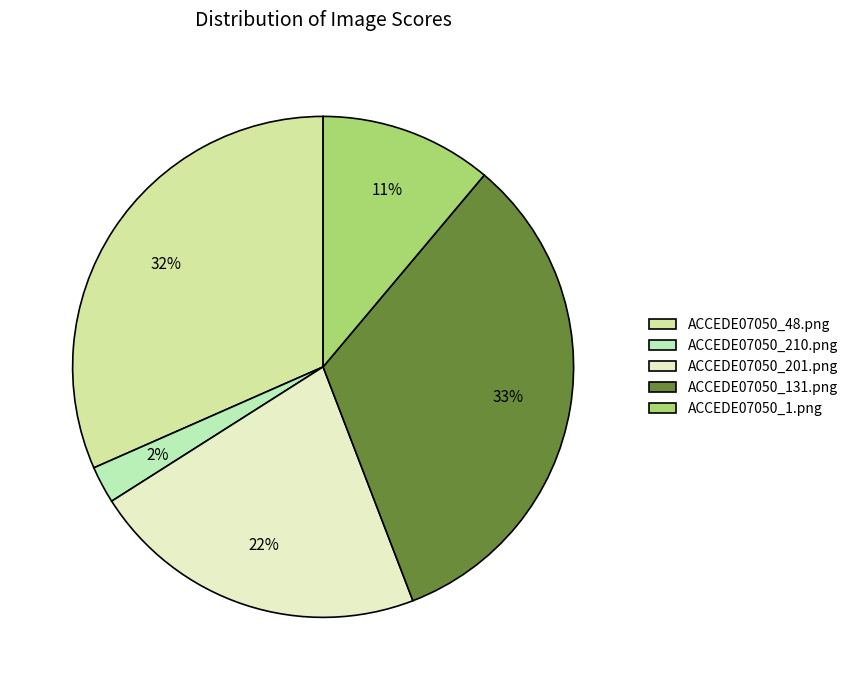

To the nearest percent, what is the average slice percentage?

20%